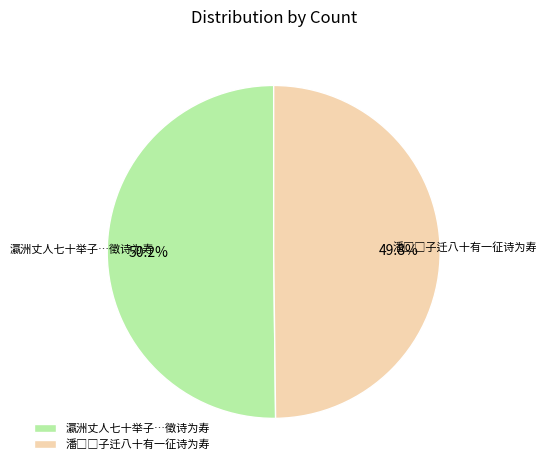

Count the number of slices in the pie.

2